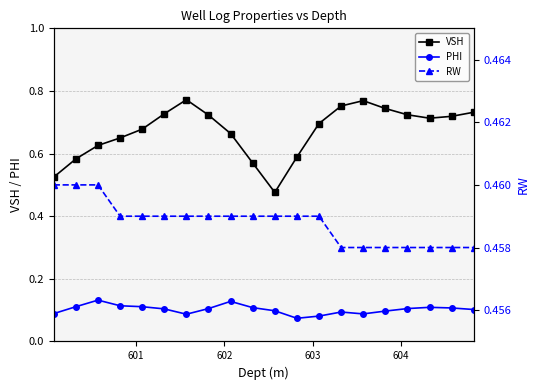

True or false: VSH and PHI cross at least once.

False